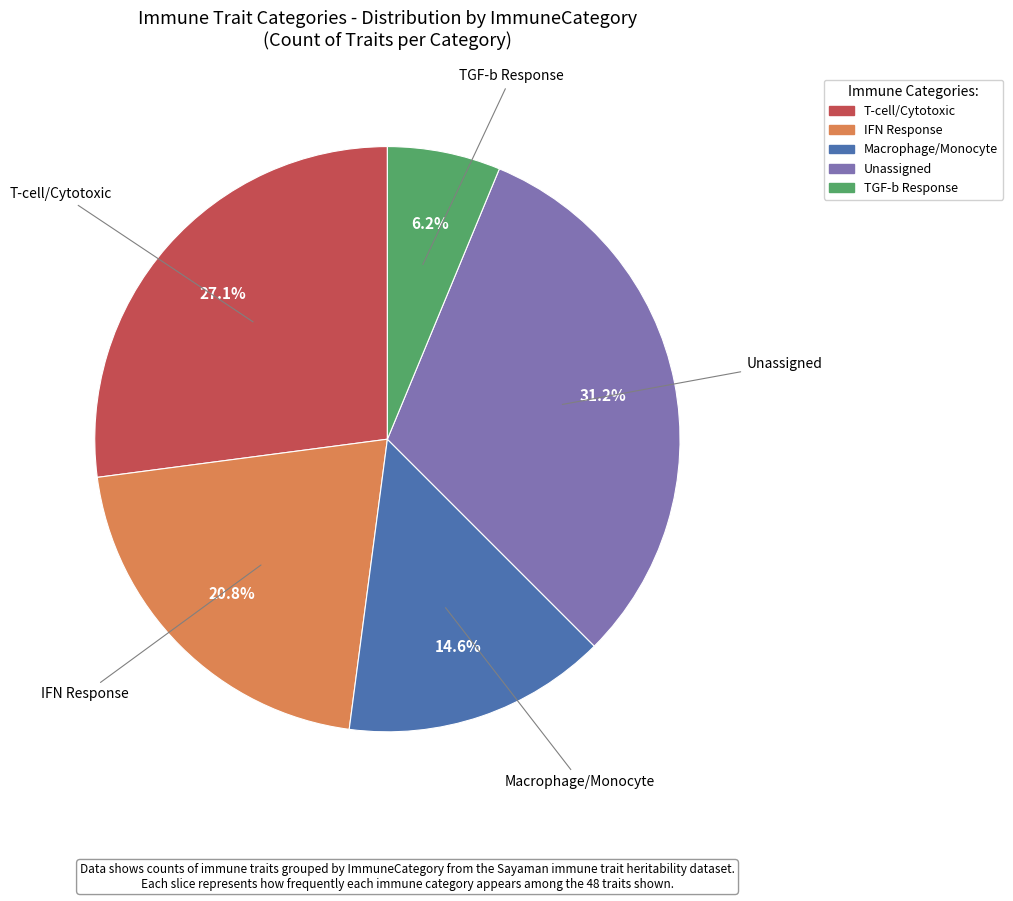

Does any single category account for the majority?

No